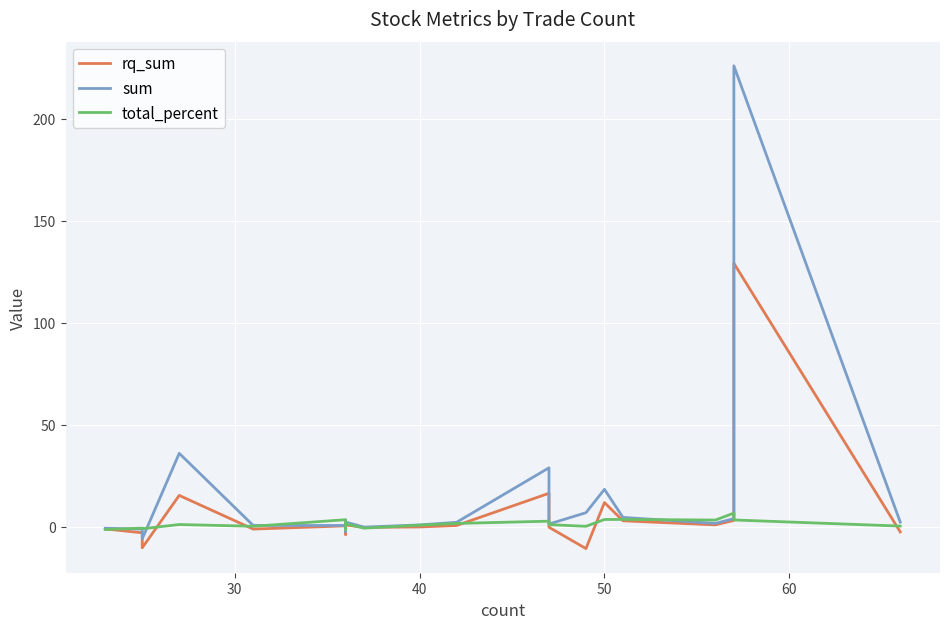

True or false: sum has a value of 0.9 at 19.

False